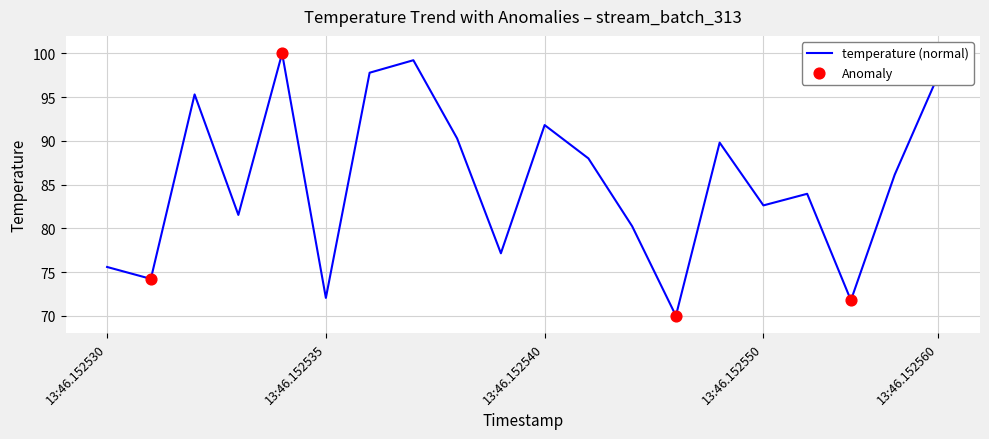

What is the maximum value shown in the chart?

100.0